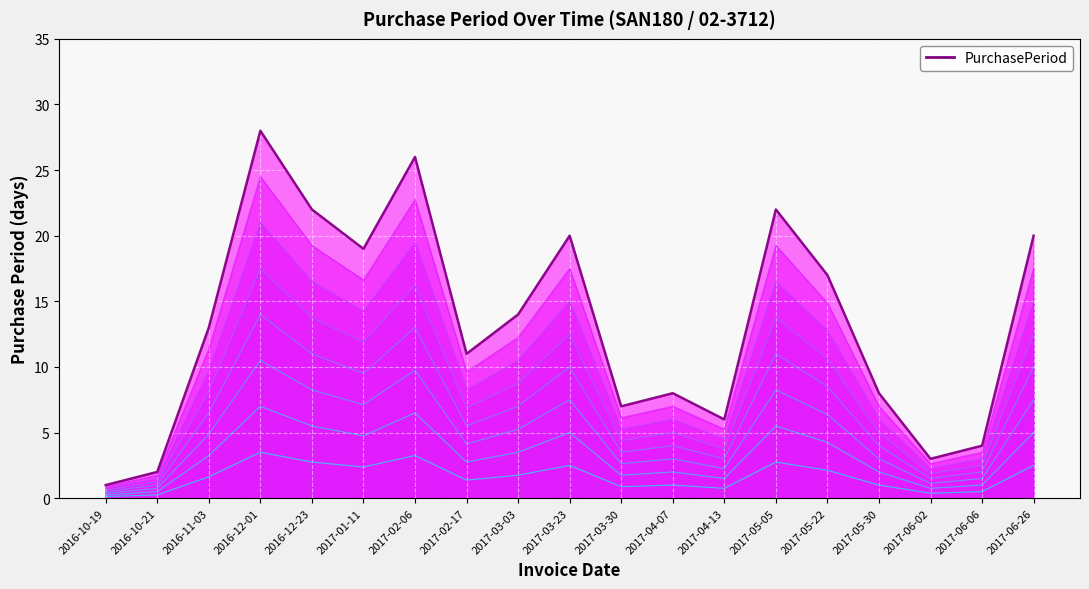

Rank the categories by value from lowest to highest.

2016-10-19, 2016-10-21, 2017-06-02, 2017-06-06, 2017-04-13, 2017-03-30, 2017-04-07, 2017-05-30, 2017-02-17, 2016-11-03, 2017-03-03, 2017-05-22, 2017-01-11, 2017-03-23, 2017-06-26, 2016-12-23, 2017-05-05, 2017-02-06, 2016-12-01